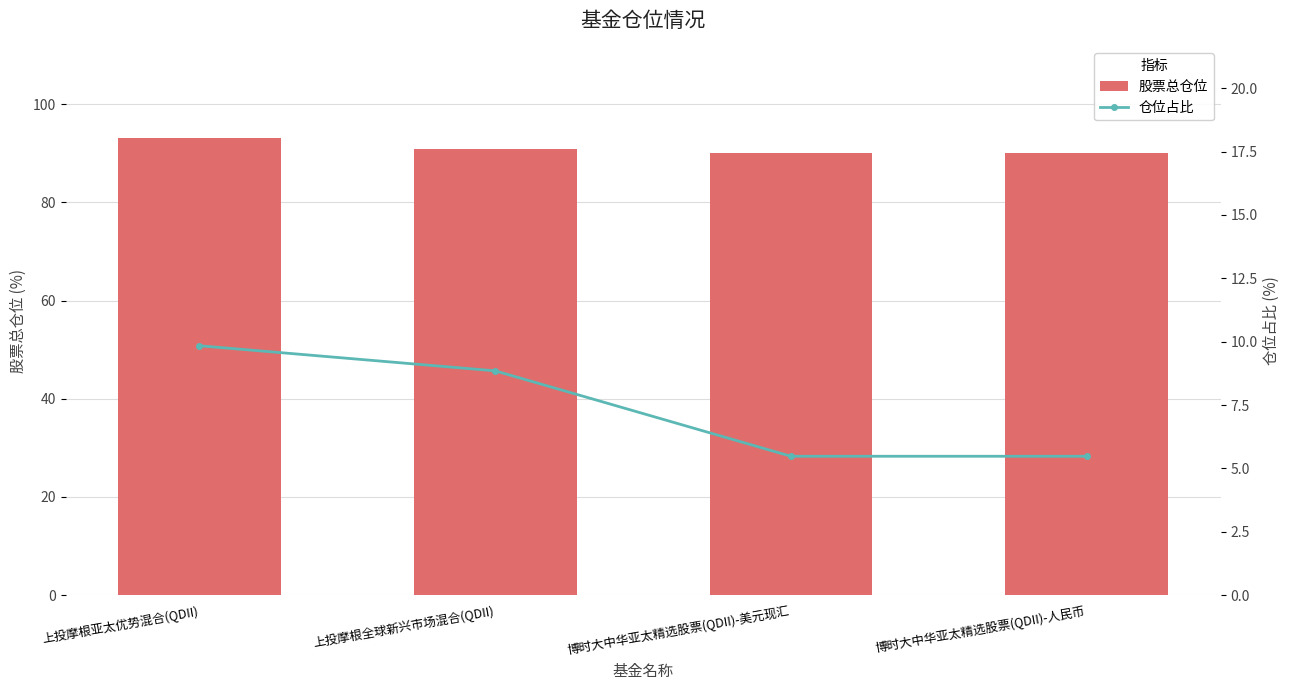

What is the difference between the highest and lowest values at 博时大中华亚太精选股票(QDII)-人民币?

84.6